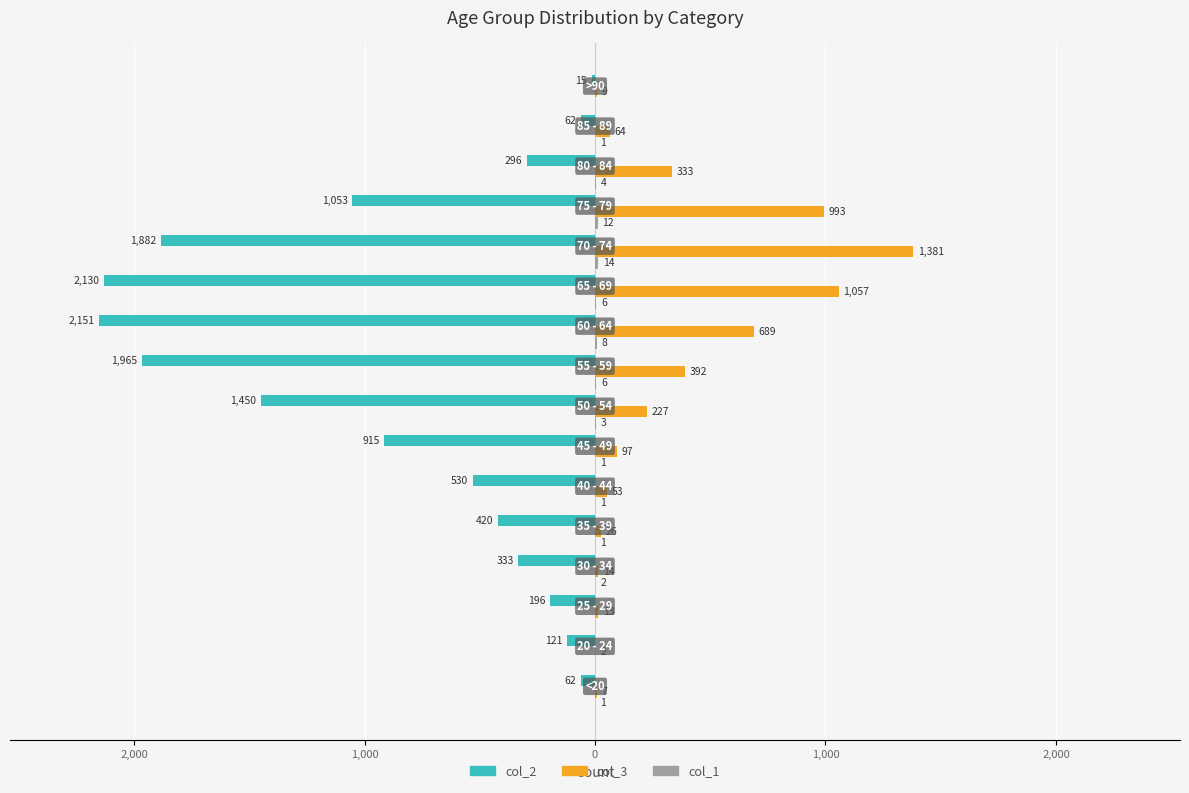

What is the average value of the col_1 series?

4